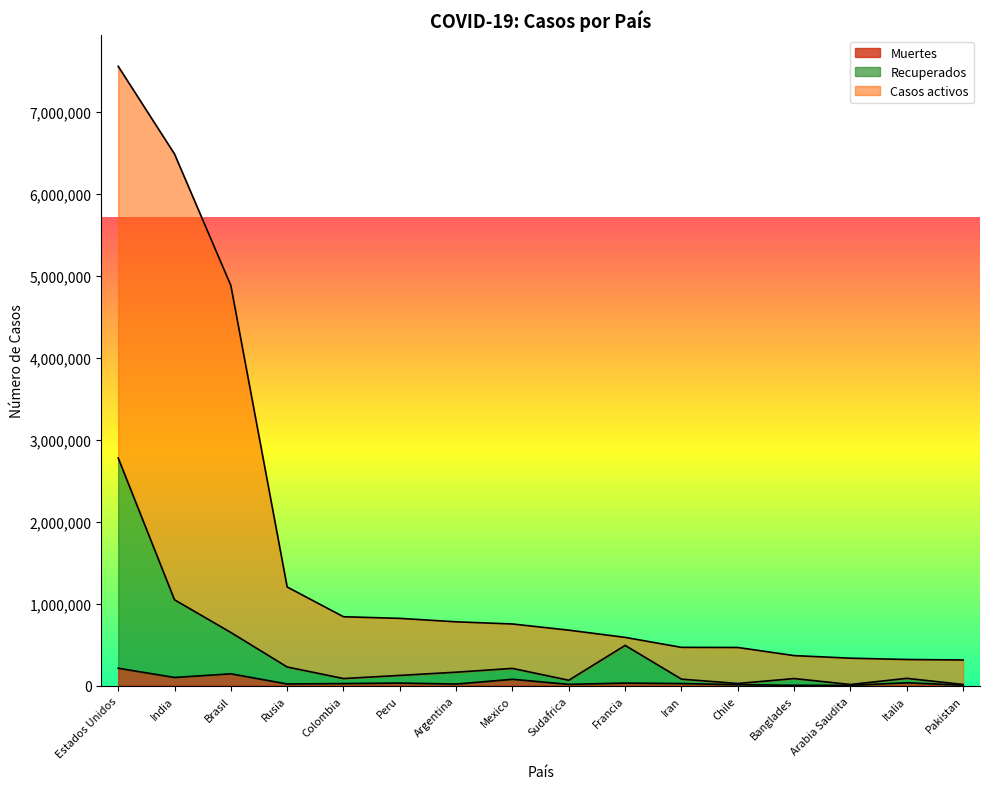

True or false: Recuperados has more than 2 interior local peaks.

True